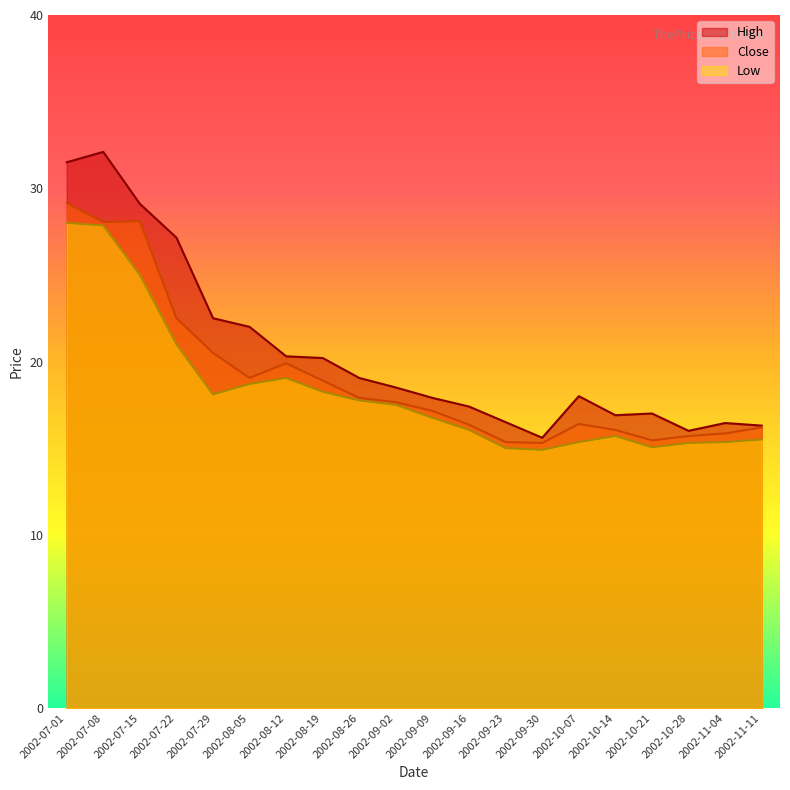

How many values in the Close series exceed 17?

11